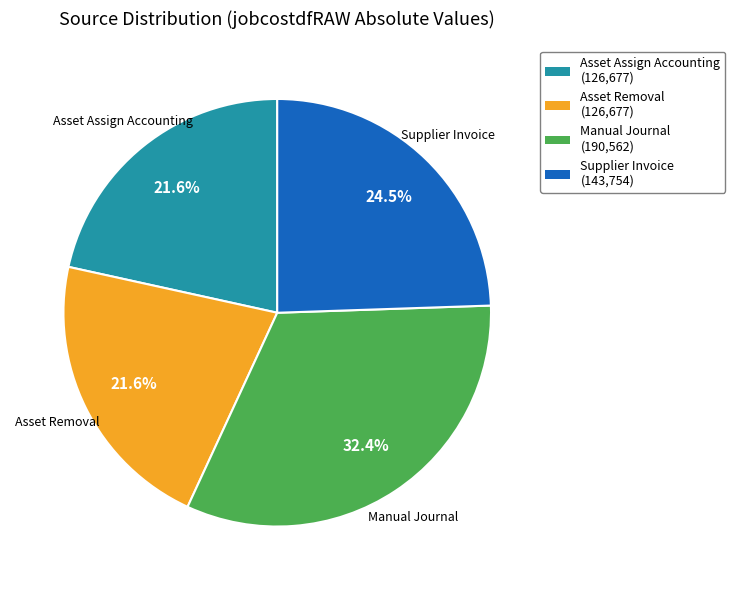

To the nearest percent, what portion does Asset Assign Accounting represent?

22%